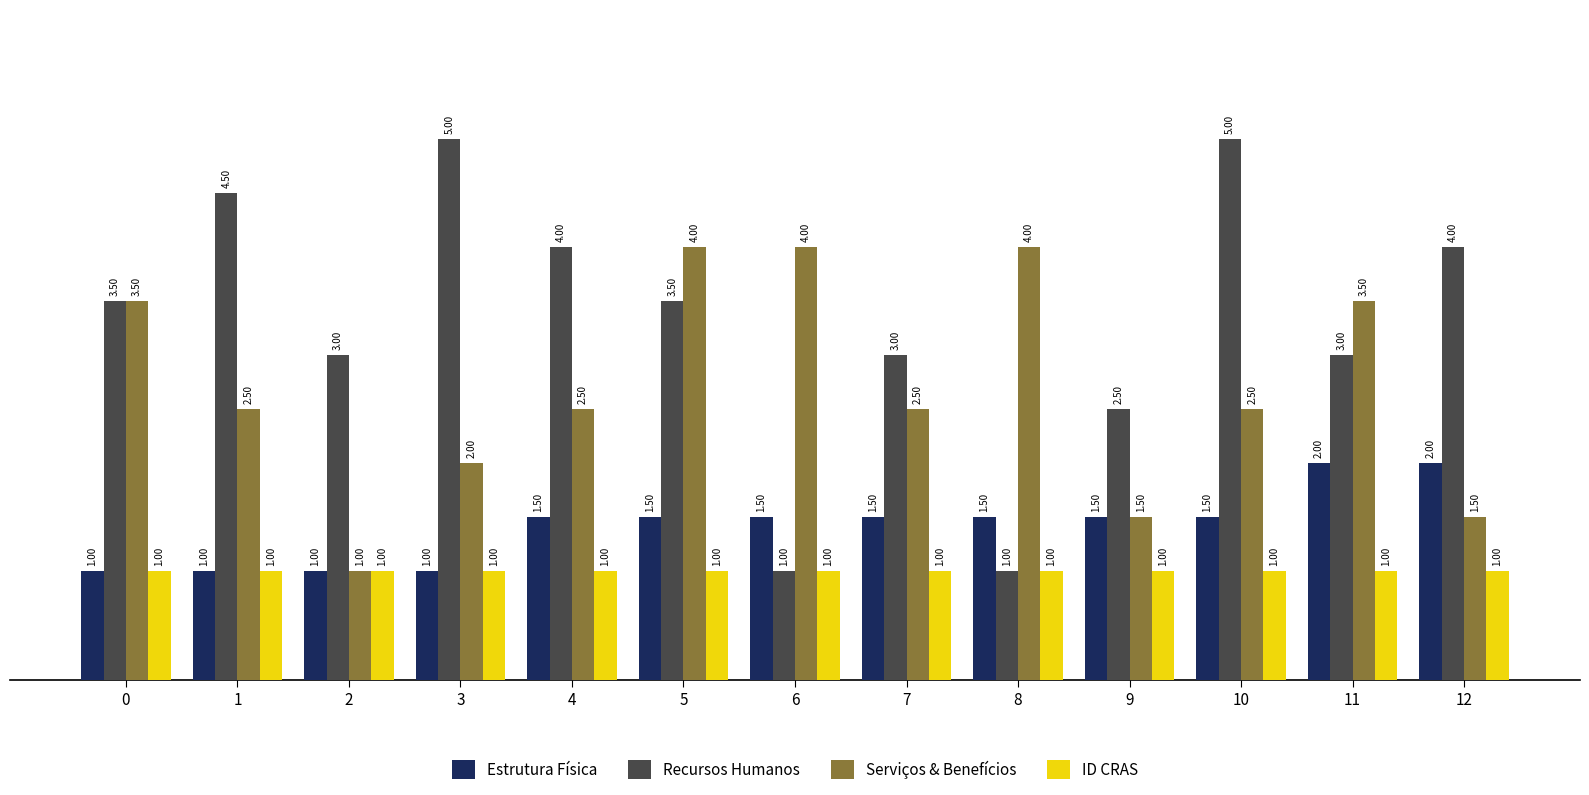

What is the difference between the Serviços & Benefícios values at 8 and 1?

1.5